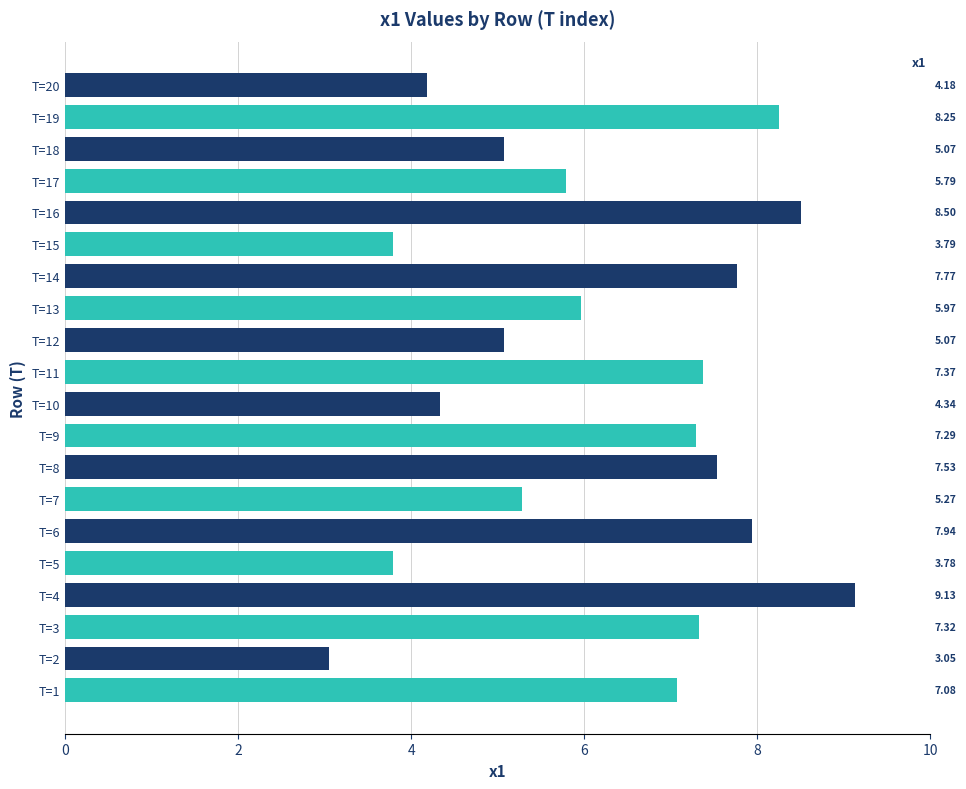

What is the sum of the values at T=4 and T=18?

14.2